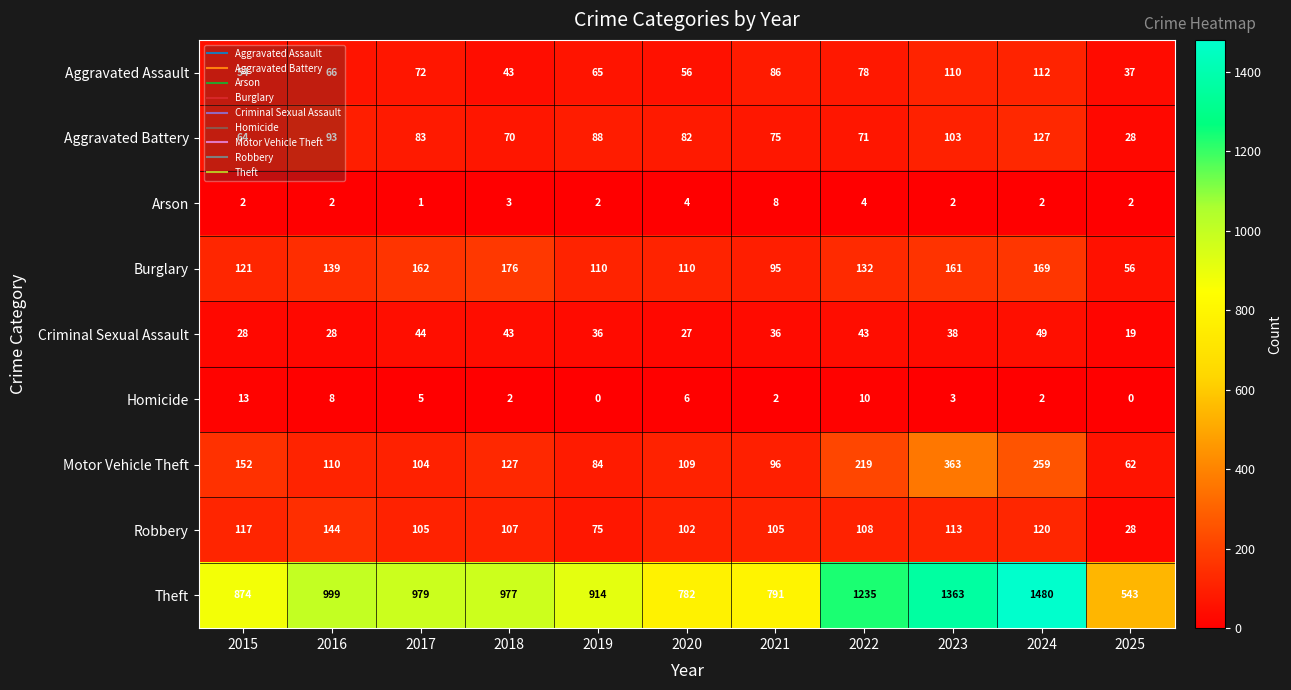

What is the difference between the highest and lowest values at 2019?

914